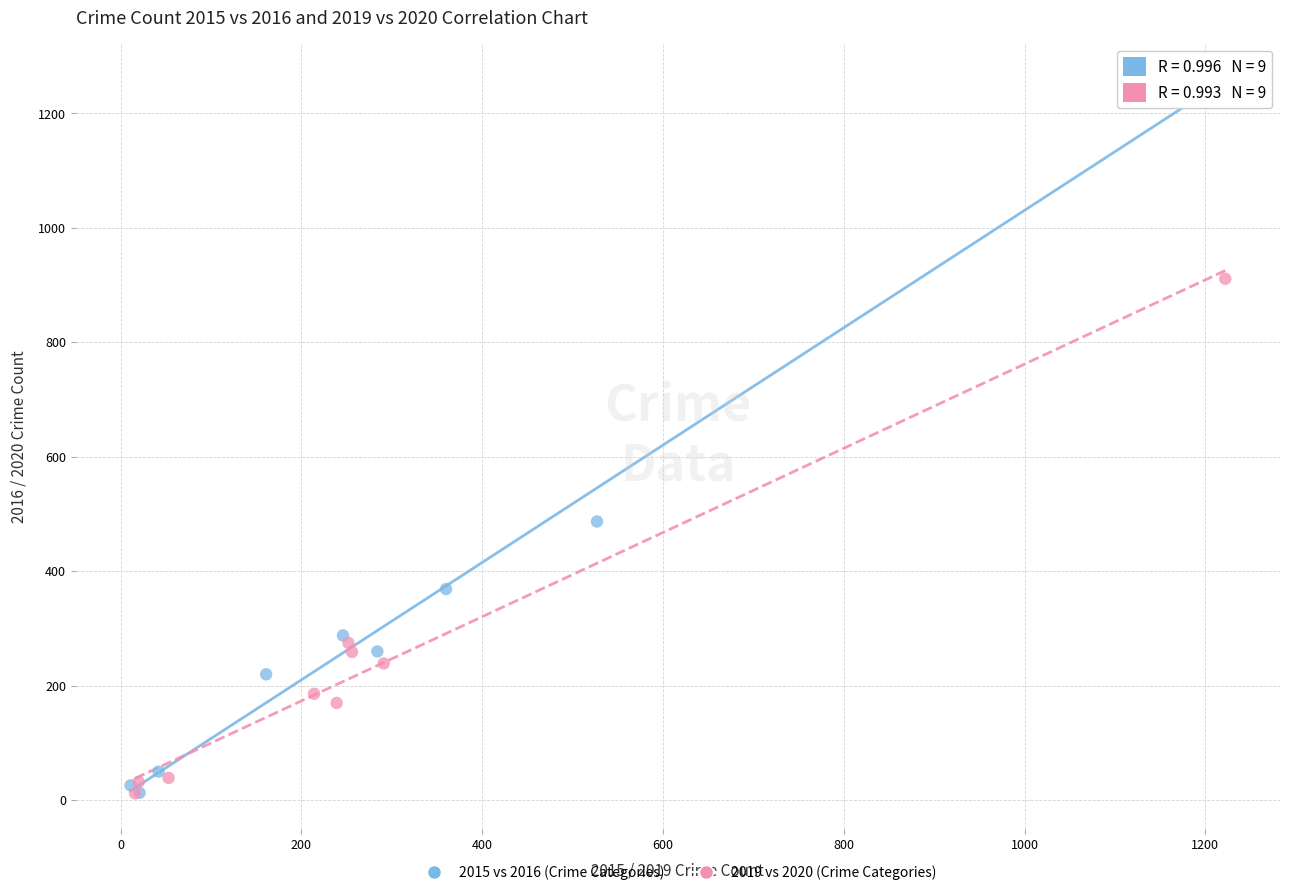

Which series reaches the maximum Y coordinate?

2015 vs 2016 (Crime Categories)